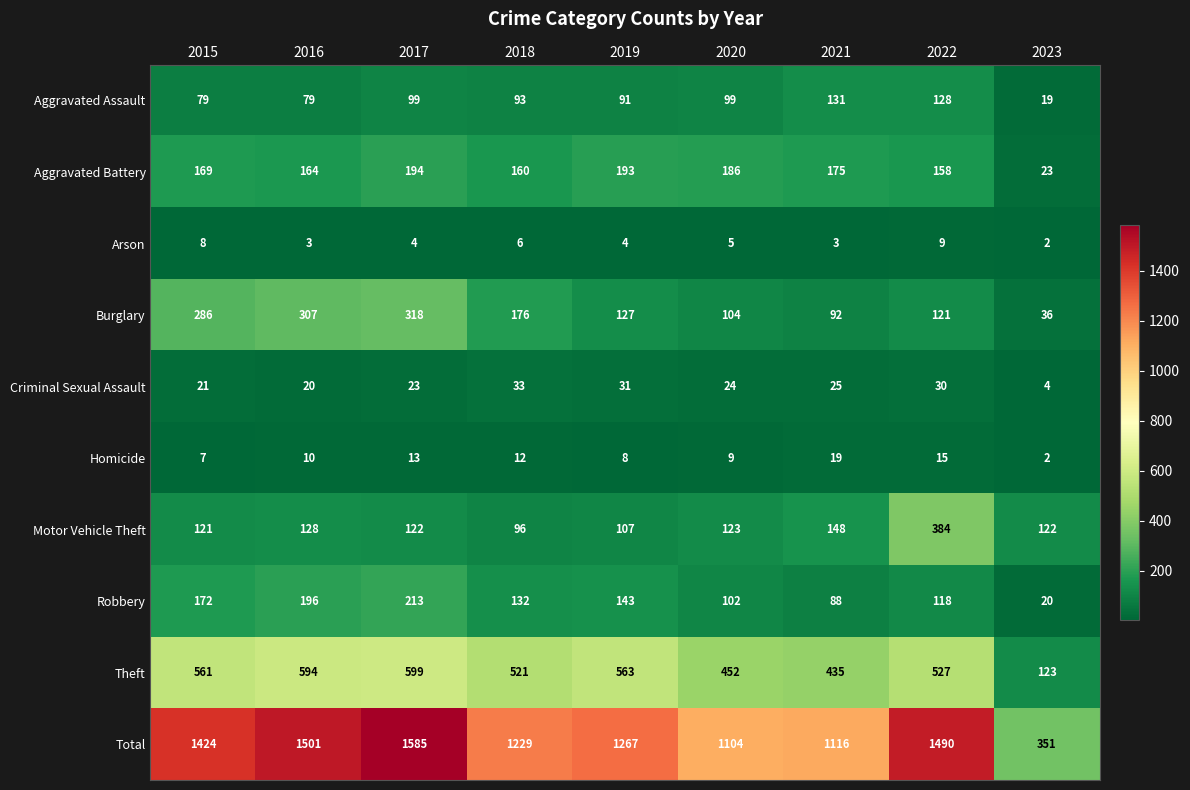

List the series in order of their peak value, highest first.

Total, Theft, Motor Vehicle Theft, Burglary, Robbery, Aggravated Battery, Aggravated Assault, Criminal Sexual Assault, Homicide, Arson